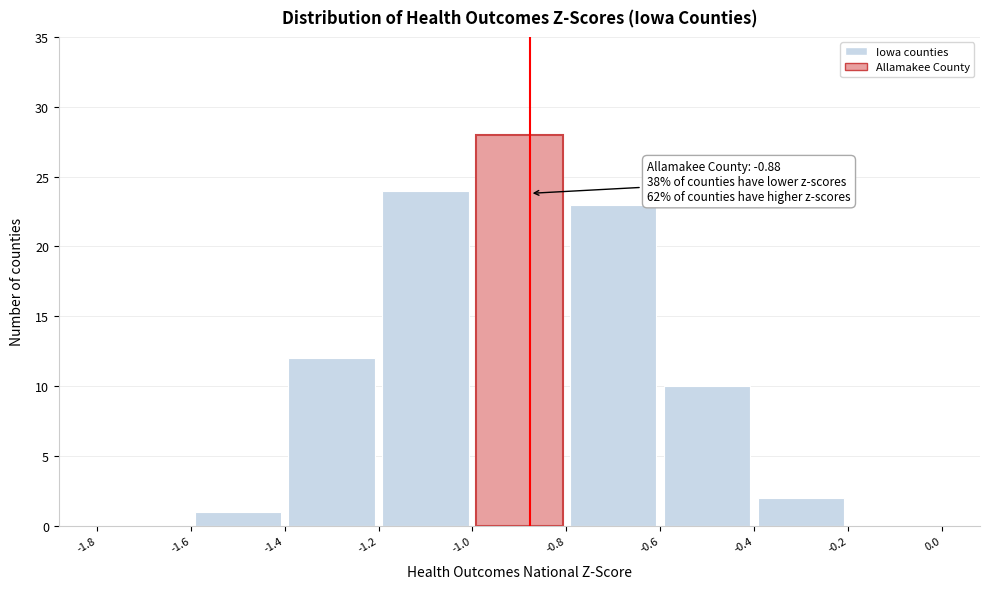

Which range on the x-axis has the tallest bar?

-1.0 to -0.8